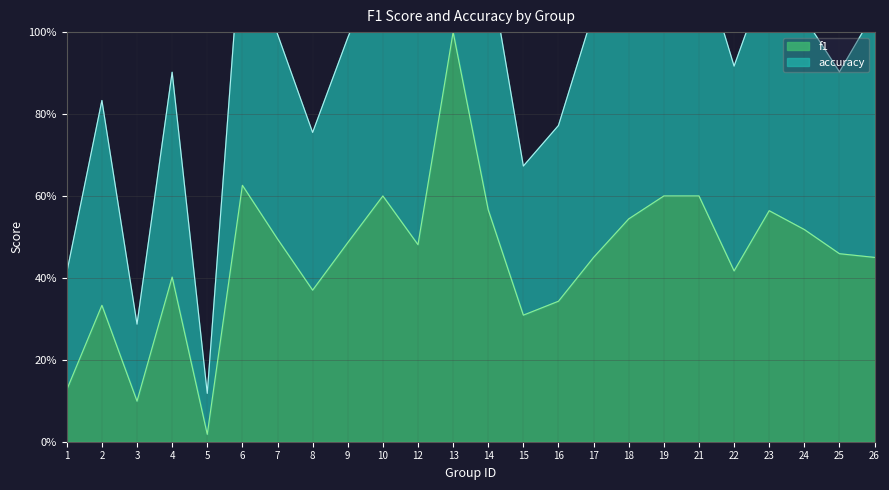

What is the sum of all accuracy values?

23.1